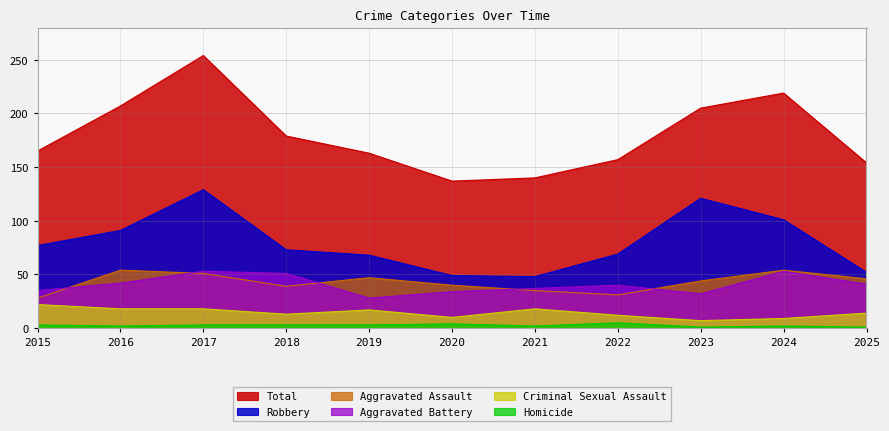

What is the total value across all series at 2025?

308